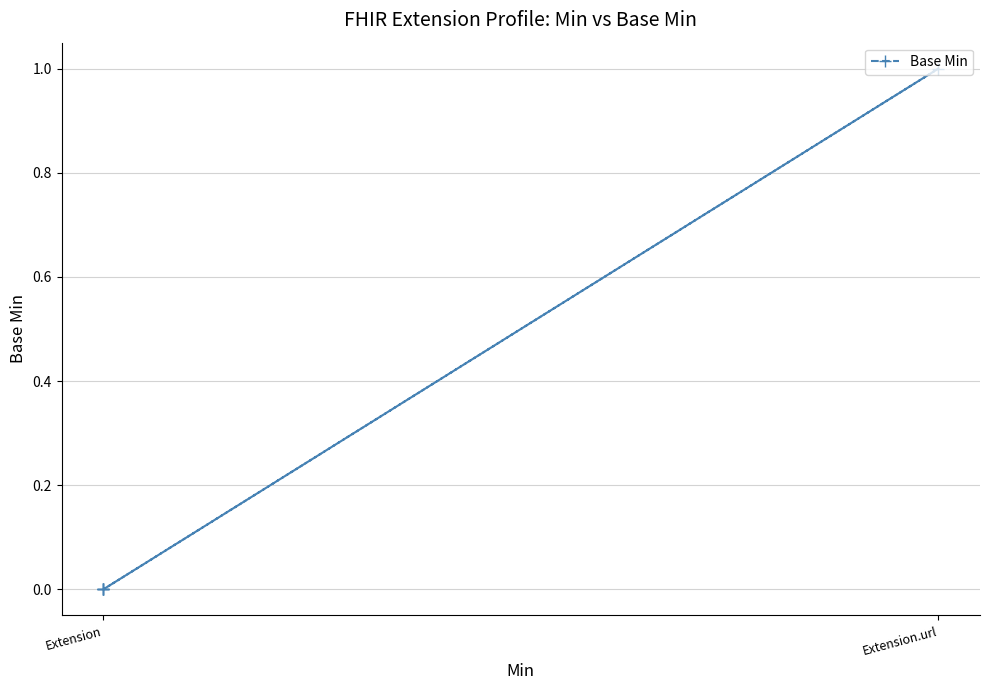

Is this an area chart (filled region under the line)?

No